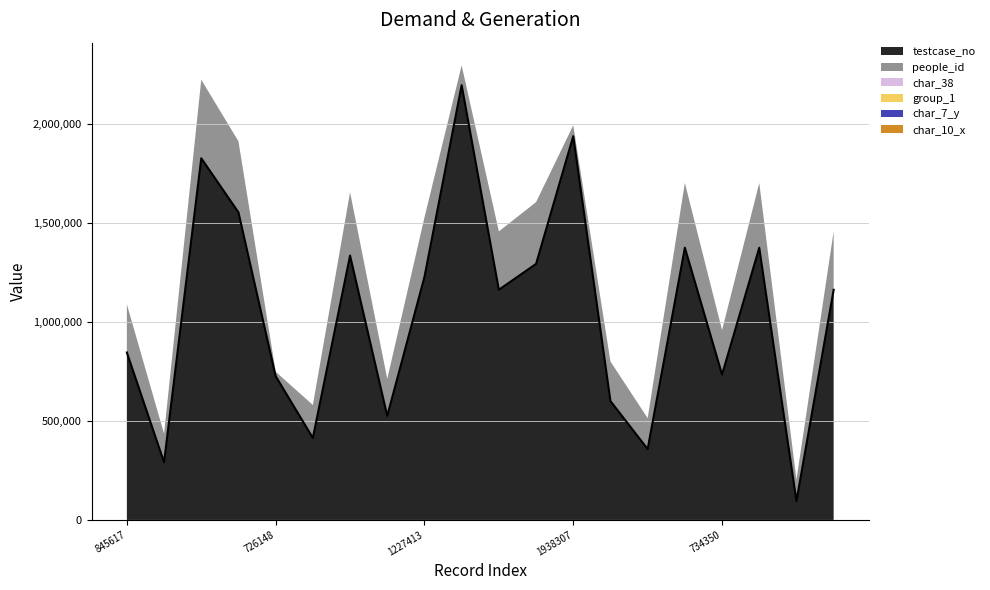

What is the total value across all series at 2195919?

2295759